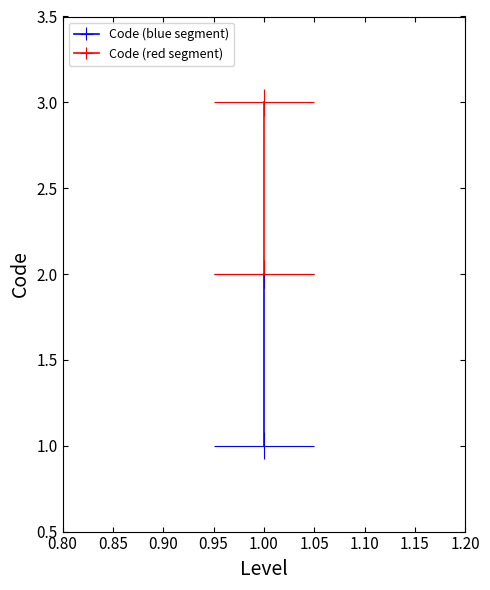

How many categories are shown in the chart?

3